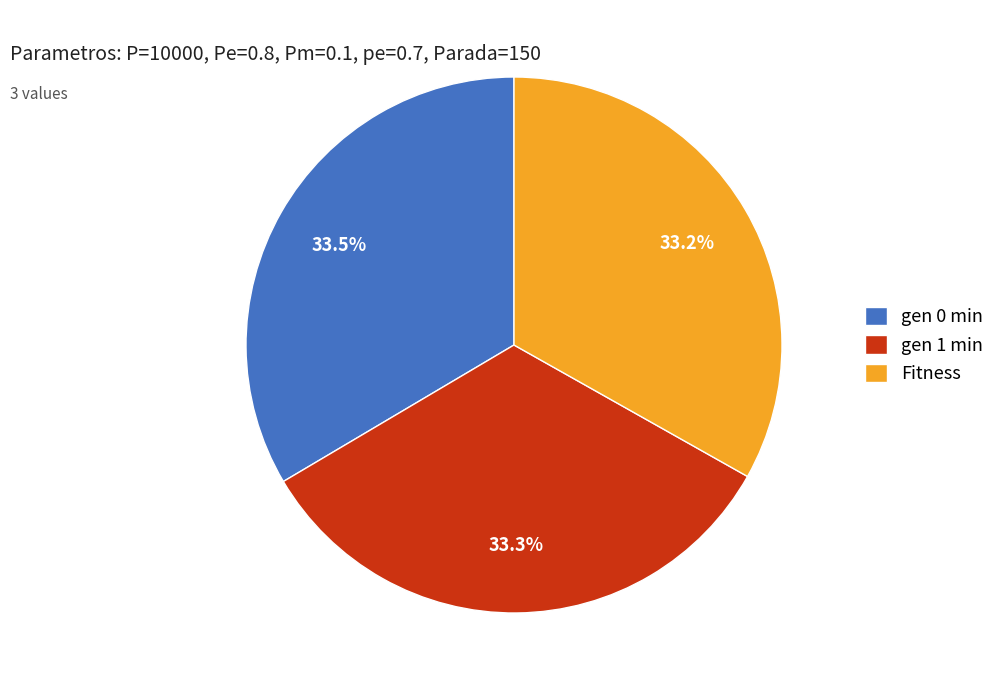

True or false: gen 0 min accounts for 21% of the total.

False